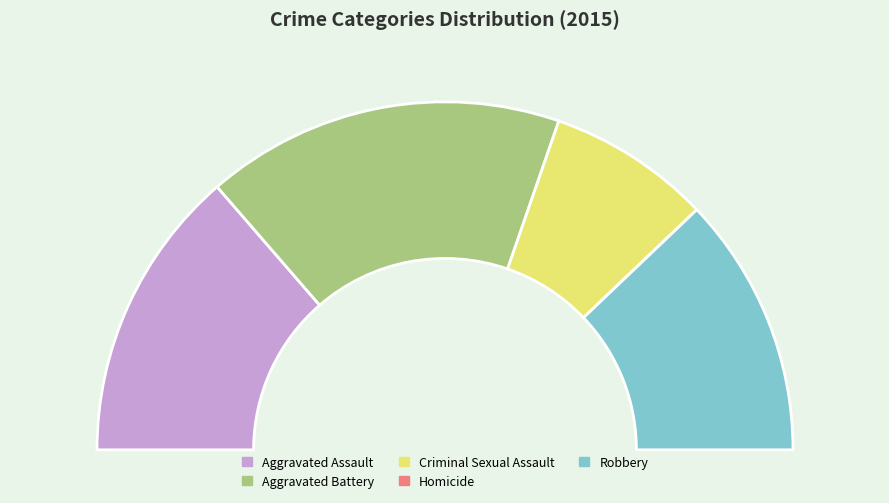

Is there any slice that represents more than half of the pie?

No